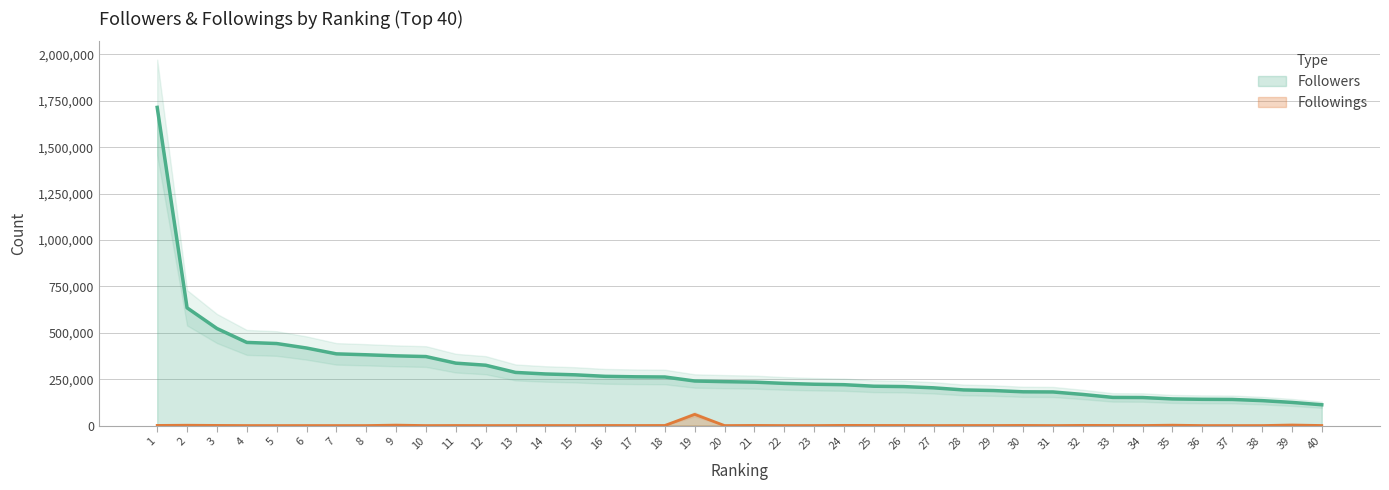

At how many categories does at least one series exceed 1295209?

1